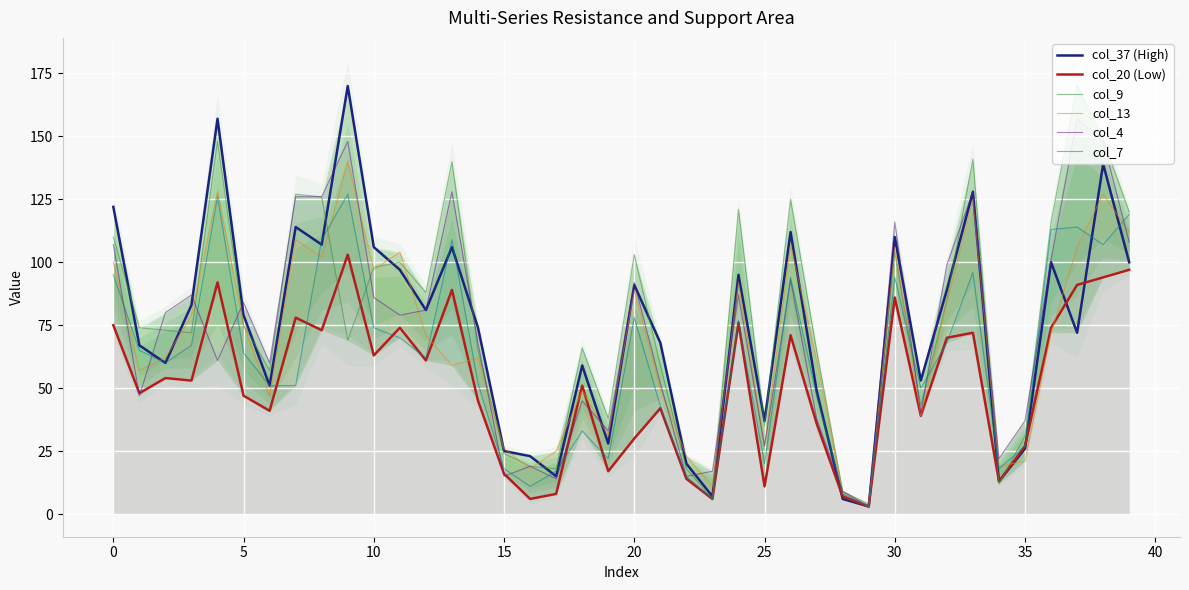

What is the difference between the second highest and minimum values in the col_9 series?

145